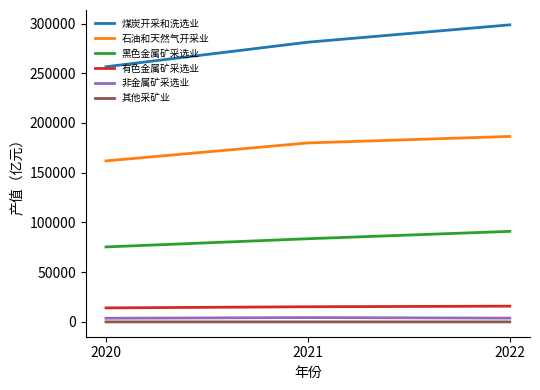

Is the value of 非金属矿采选业 at 2022 greater than the value of 其他采矿业 at 2020?

Yes